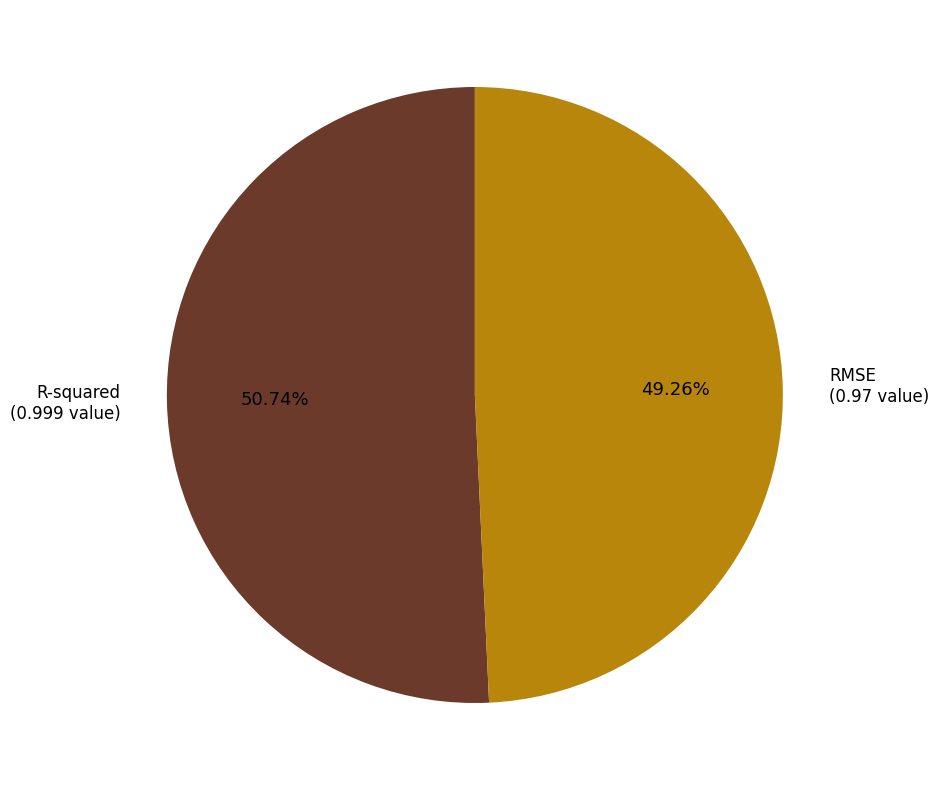

What portion of the pie excludes R-squared?

49.3%